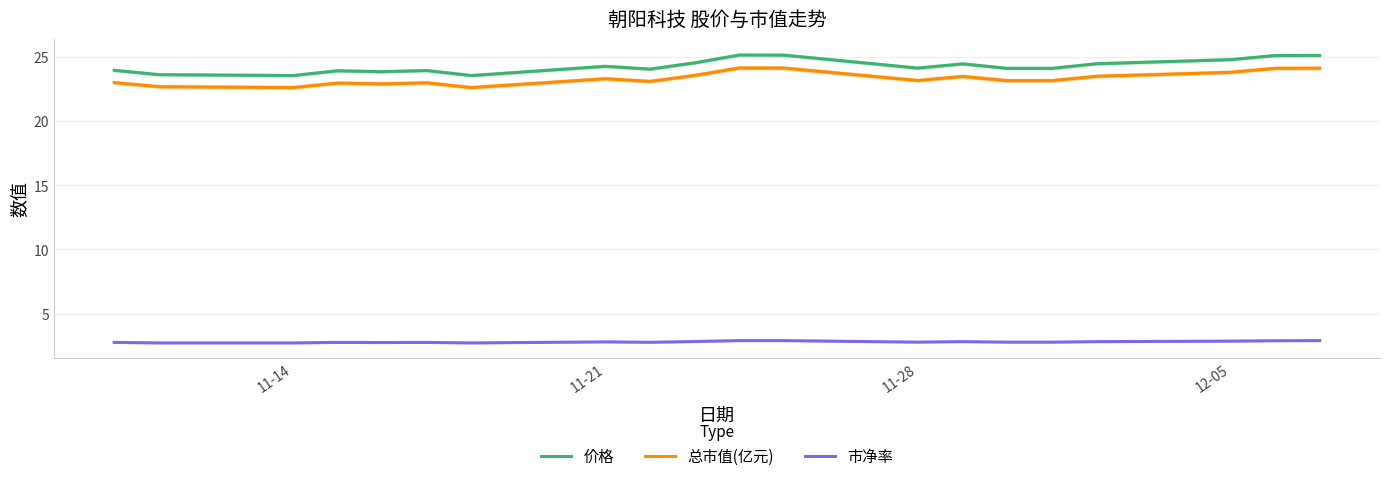

True or false: 总市值(亿元) and 市净率 cross at least once.

False